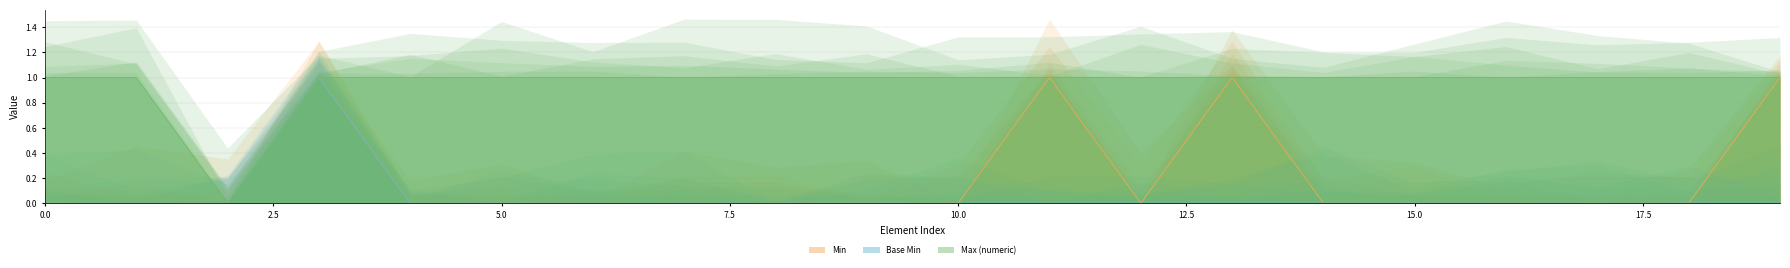

The Min series shows 0 at Extension.value[x].coding:medisRecordNo. True or false?

True